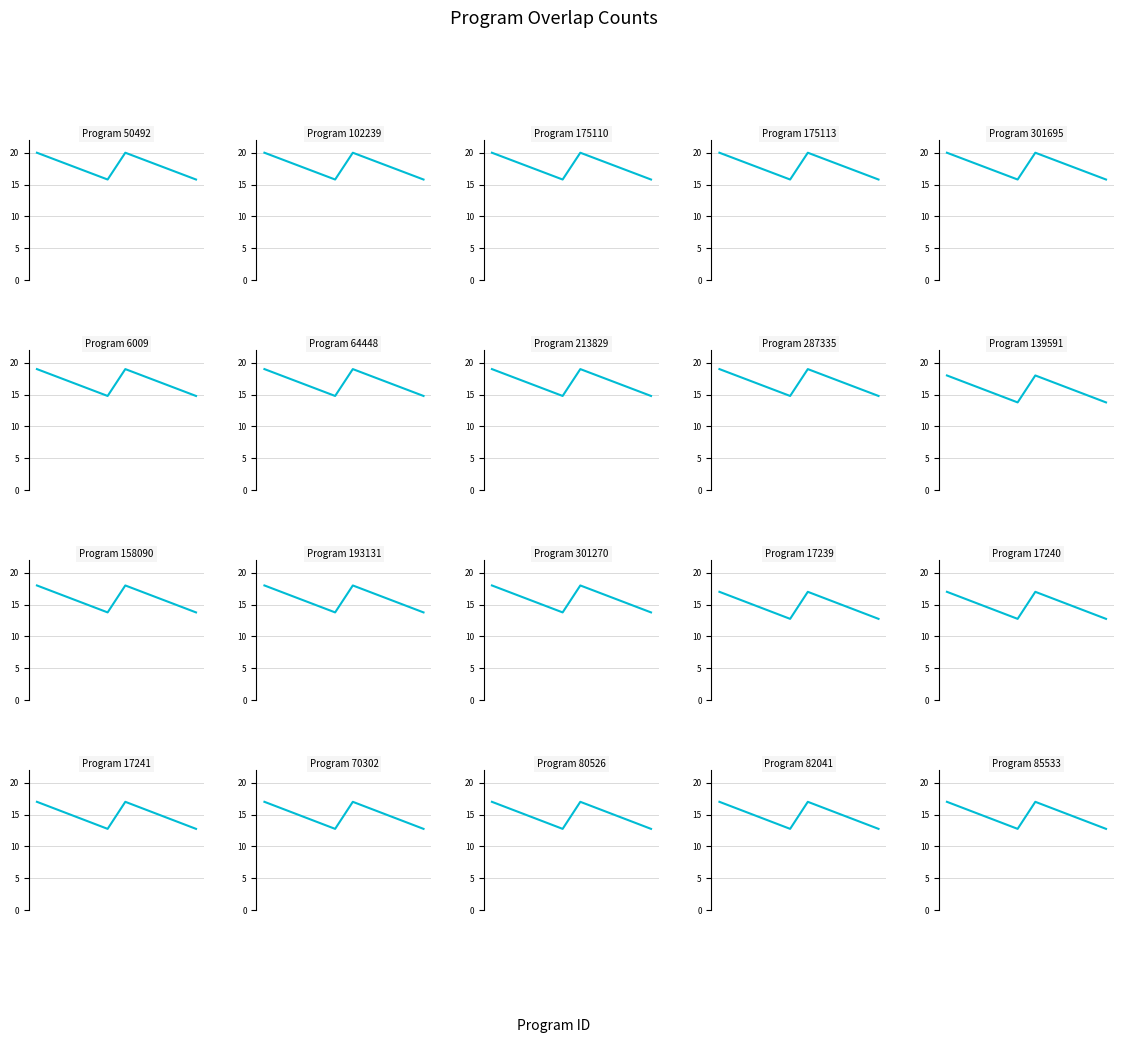

At which category does the data reach its first local valley?

6